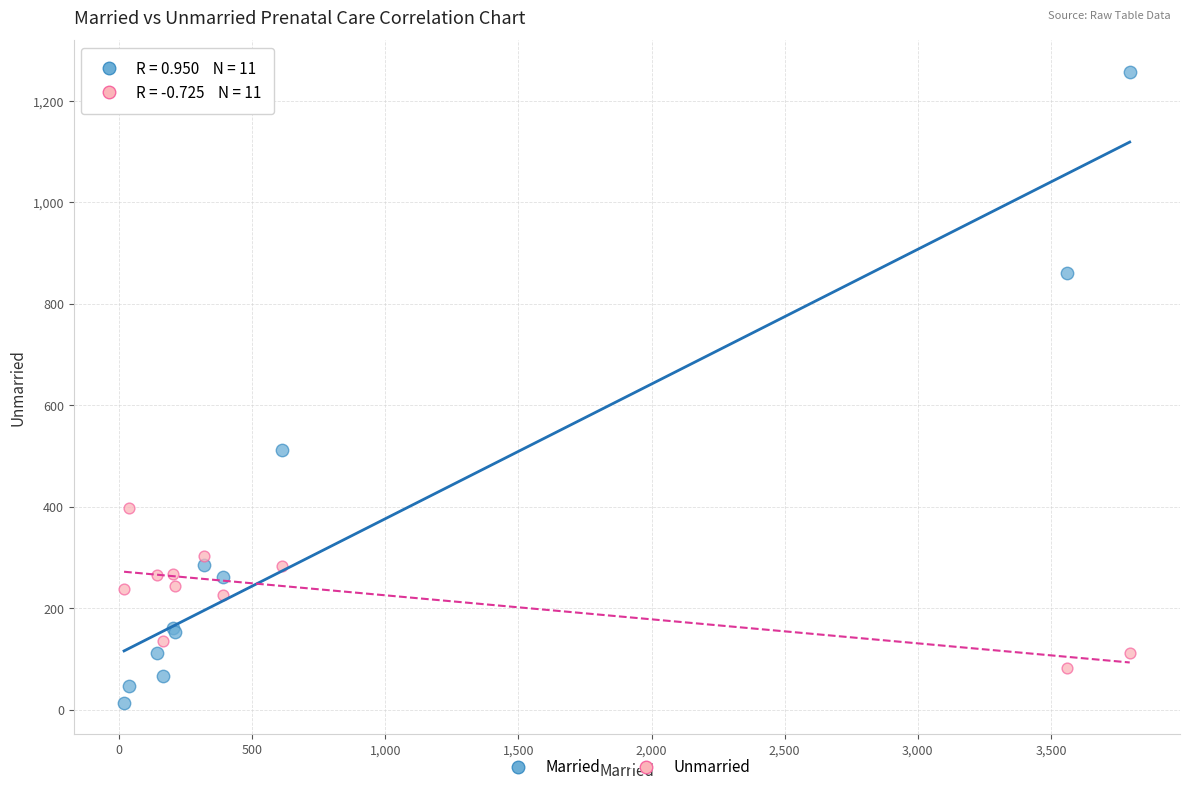

Across all series, what Y value is closest to 635?

512.0